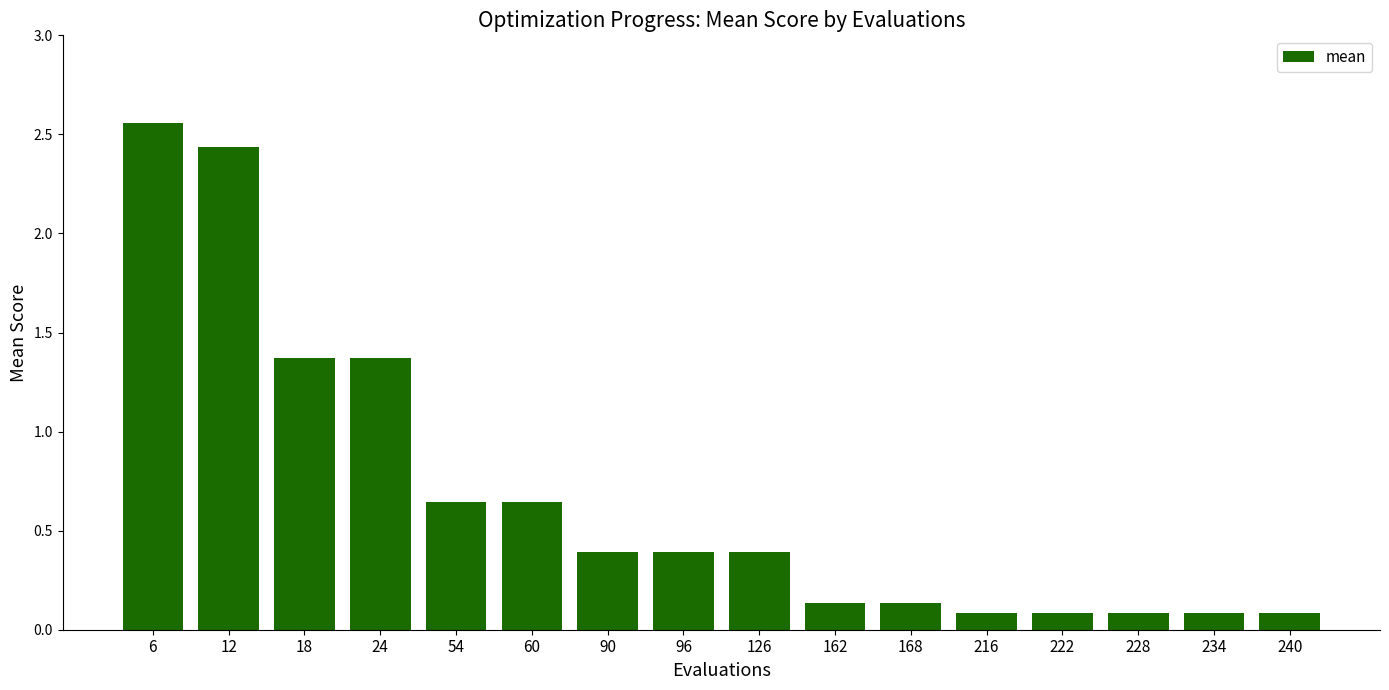

Which category has the highest value across all series?

6